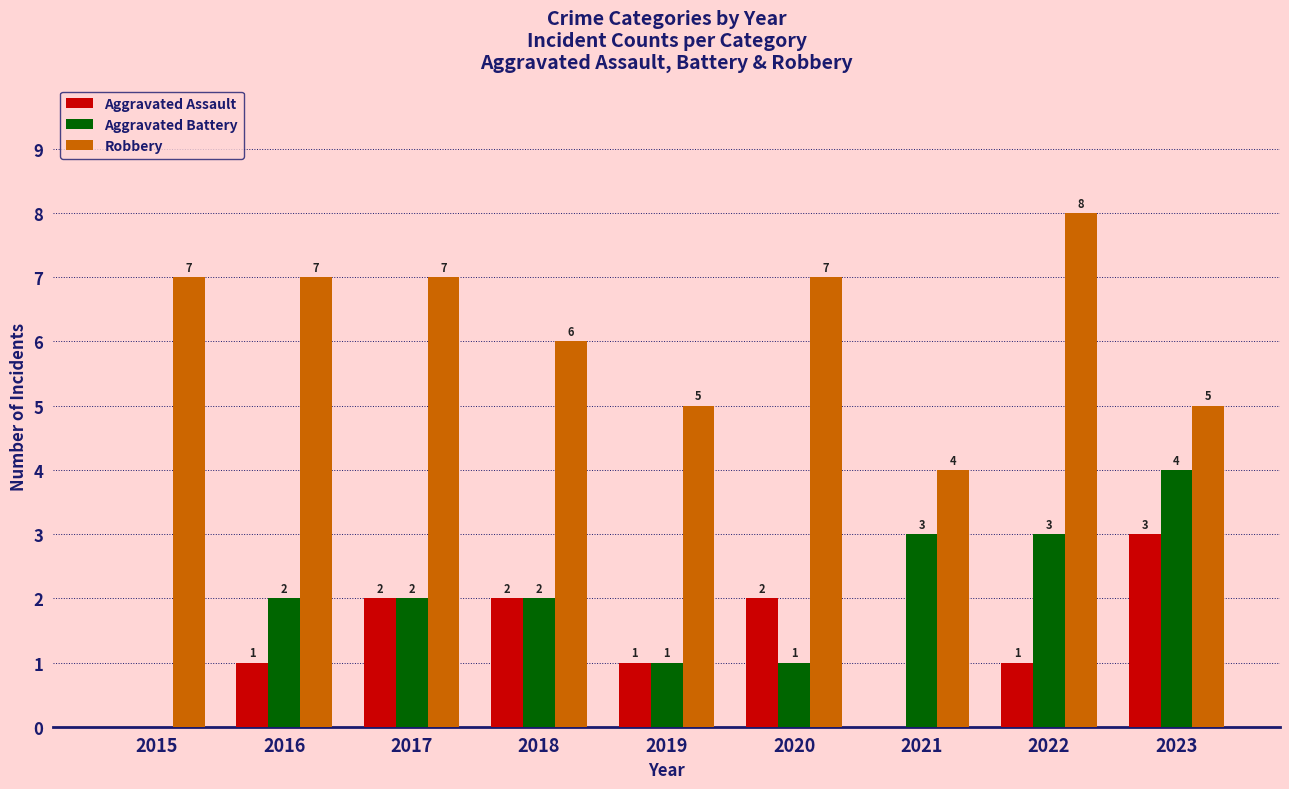

The value of Aggravated Battery at 2017 is 2. True or false?

True